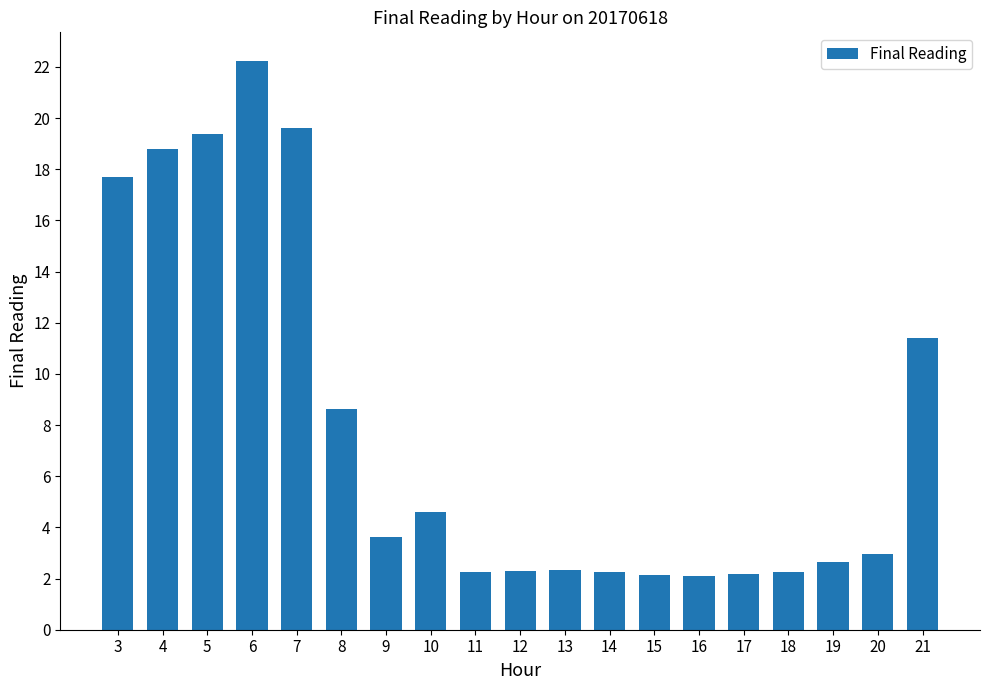

What is the smallest value displayed?

2.1